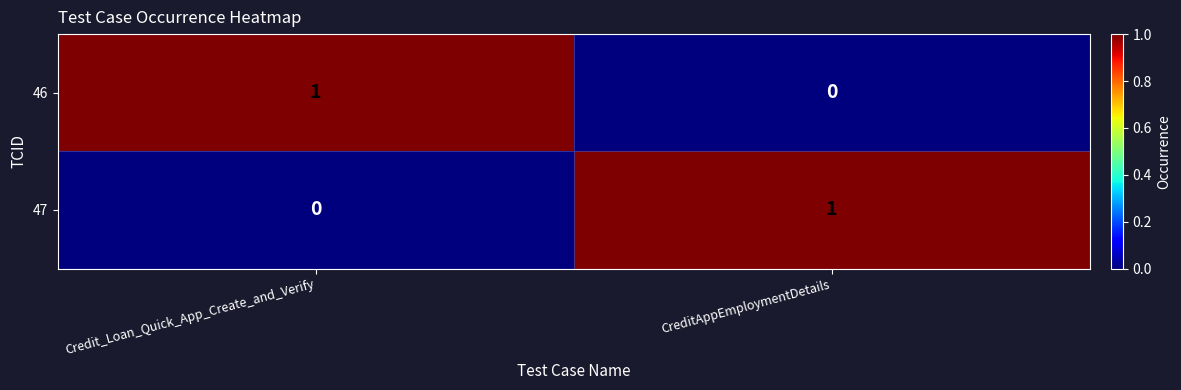

Is the value of 47 at CreditAppEmploymentDetails greater than the value of 46 at CreditAppEmploymentDetails?

Yes